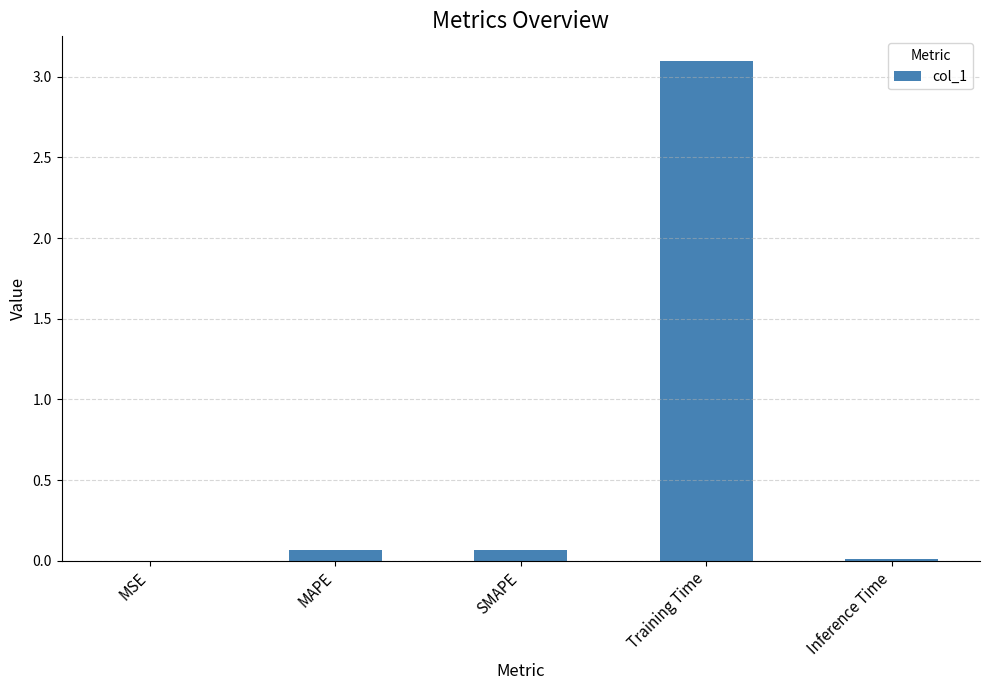

What is the greatest value displayed?

3.1